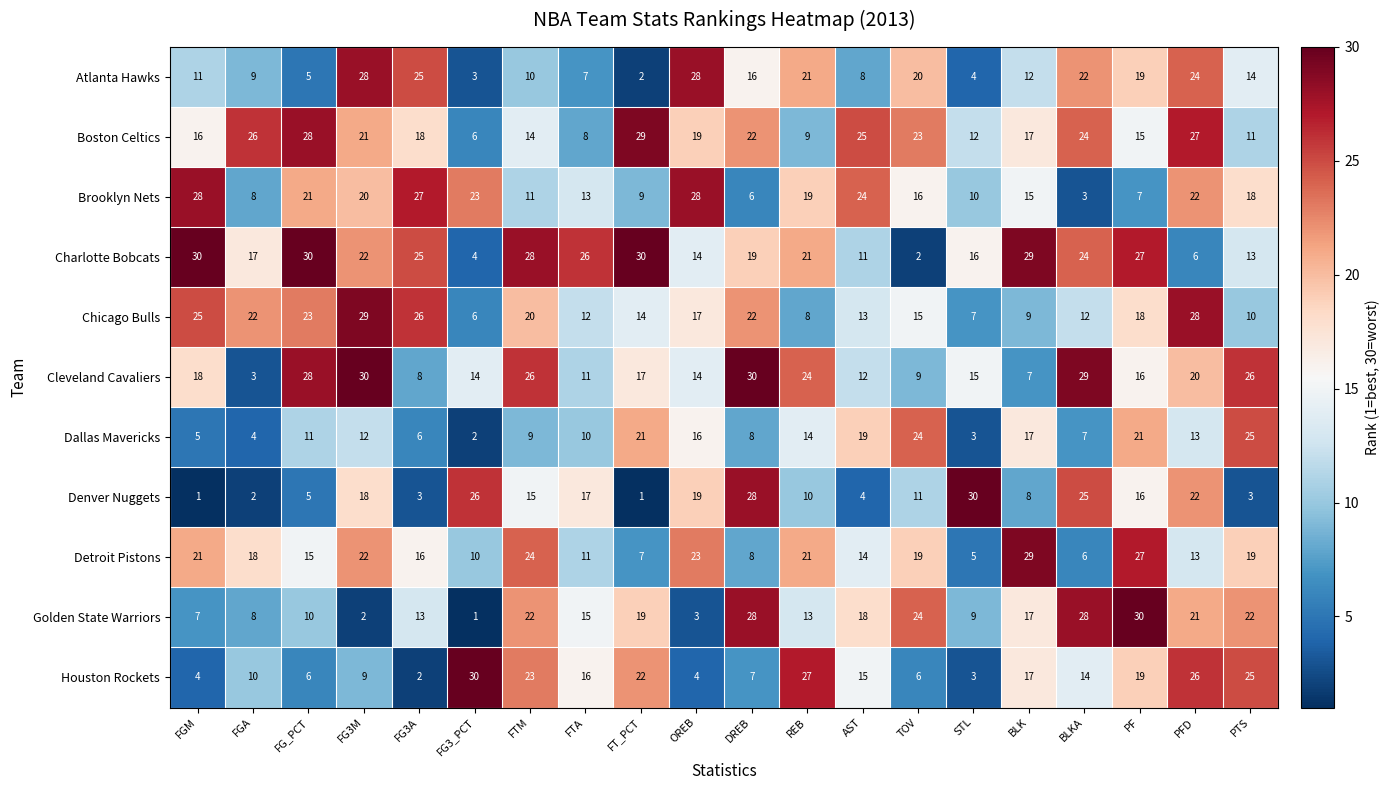

At FGM, list the series in order from largest to smallest.

Charlotte Bobcats, Brooklyn Nets, Chicago Bulls, Detroit Pistons, Cleveland Cavaliers, Boston Celtics, Atlanta Hawks, Golden State Warriors, Dallas Mavericks, Houston Rockets, Denver Nuggets